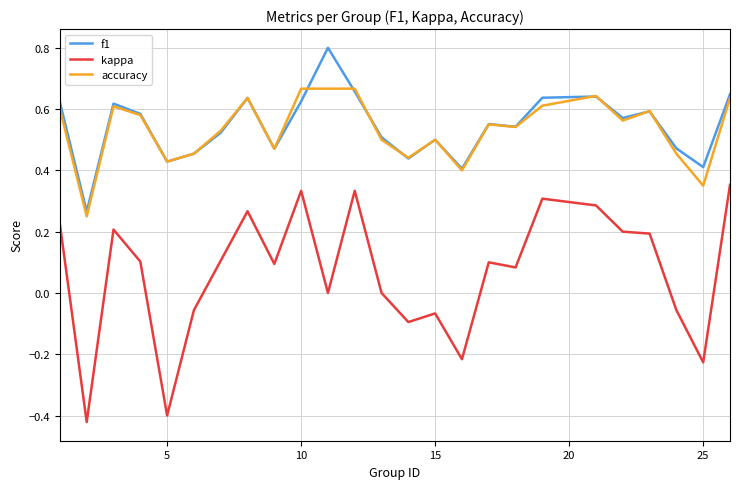

List the series in order of their peak value, lowest first.

kappa, accuracy, f1